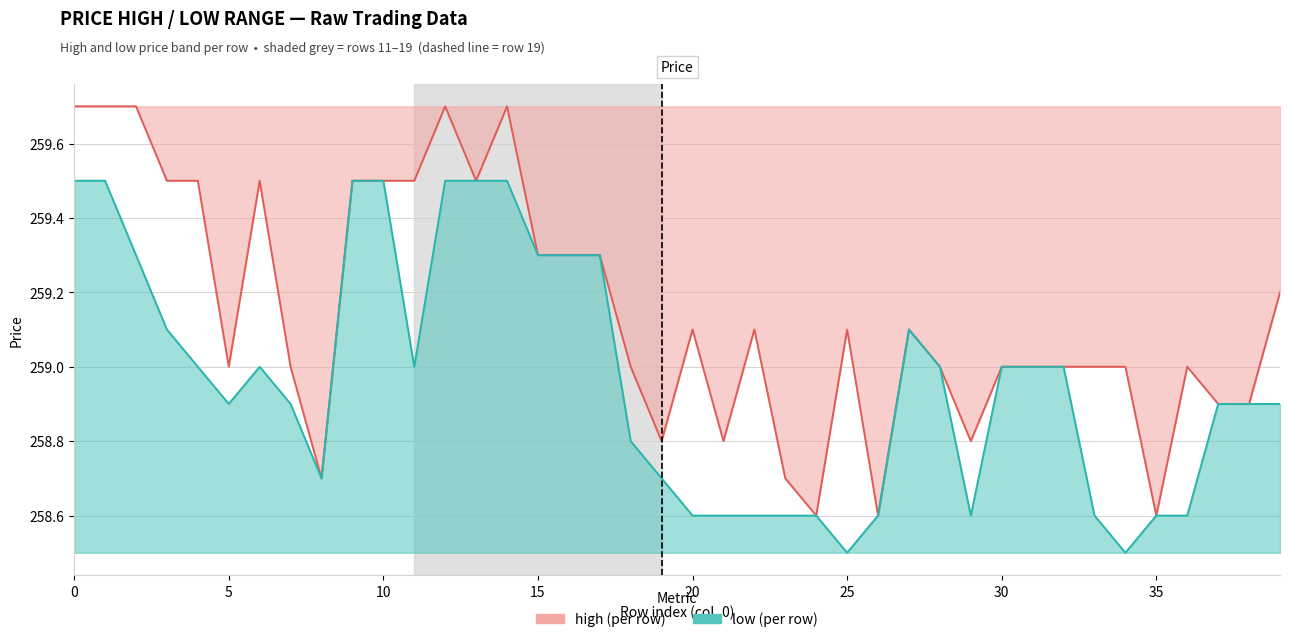

Does the chart display data point markers on the line(s)?

No